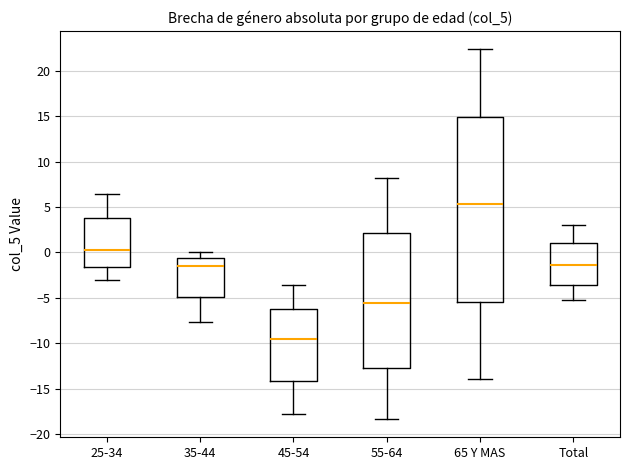

Reading left to right, read every box against the y-axis: the position of its median line, the range the box covers, and the ends of its whiskers. The values are not printed on the chart, so give them approximately, as read against the axis.

25-34: median 0.0, box -1.5 to 3.5, whiskers -3.0 to 6.5
35-44: median -1.5, box -5.0 to -0.5, whiskers -7.5 to 0.0
45-54: median -9.5, box -14.0 to -6.0, whiskers -18.0 to -3.5
55-64: median -5.5, box -13.0 to 2.0, whiskers -18.5 to 8.0
65 Y MAS: median 5.5, box -5.5 to 15.0, whiskers -14.0 to 22.5
Total: median -1.5, box -3.5 to 1.0, whiskers -5.5 to 3.0